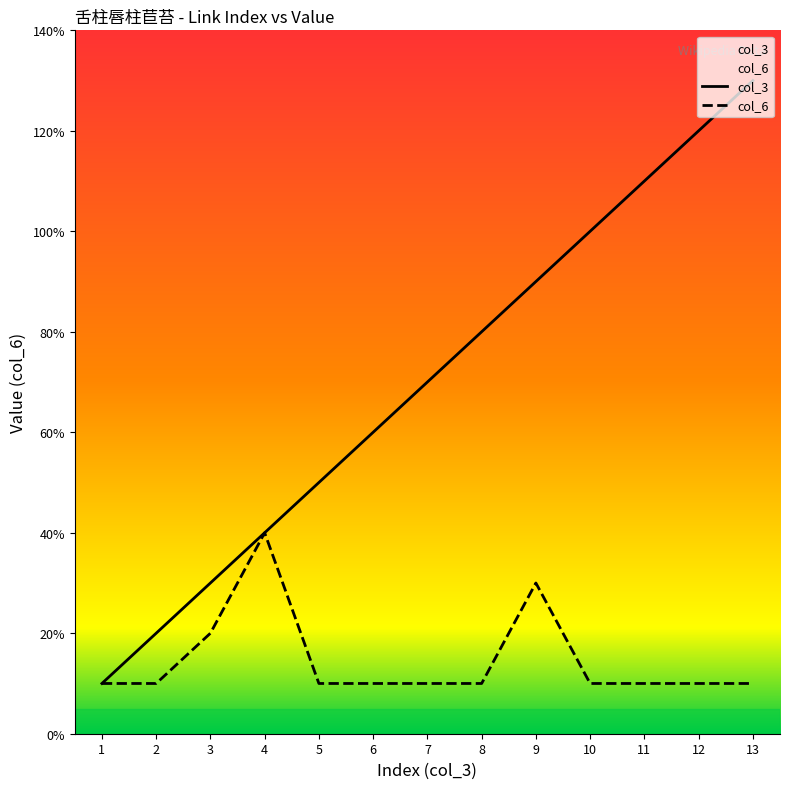

What is the value of the col_3 point at the 12th from the left?

12